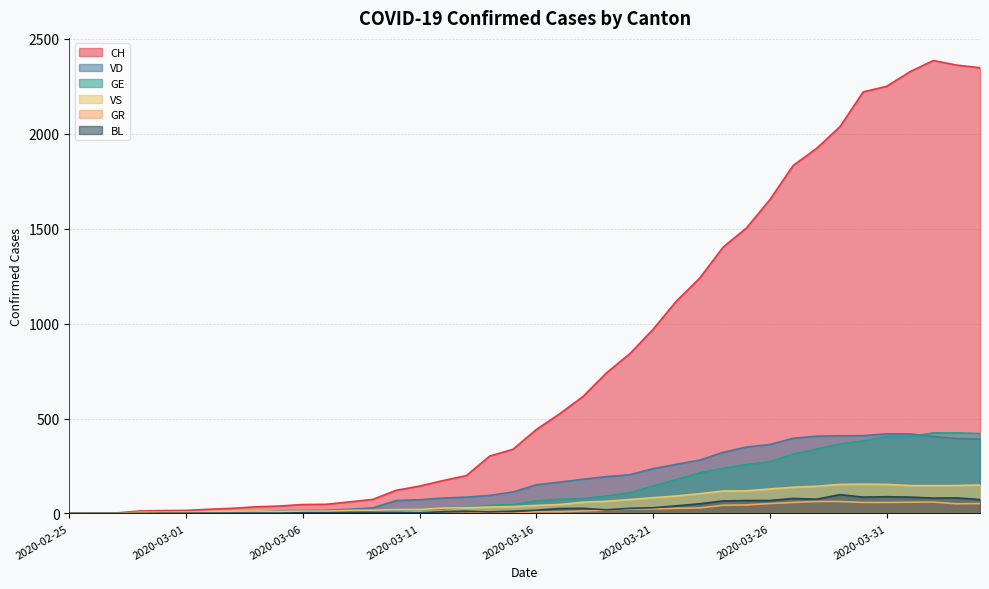

List the series in order of their peak value, highest first.

CH, GE, VD, VS, BL, GR